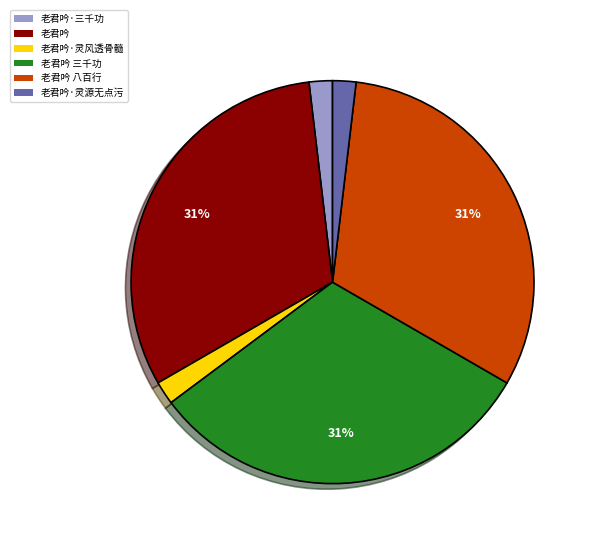

How many segments does this pie chart have?

6